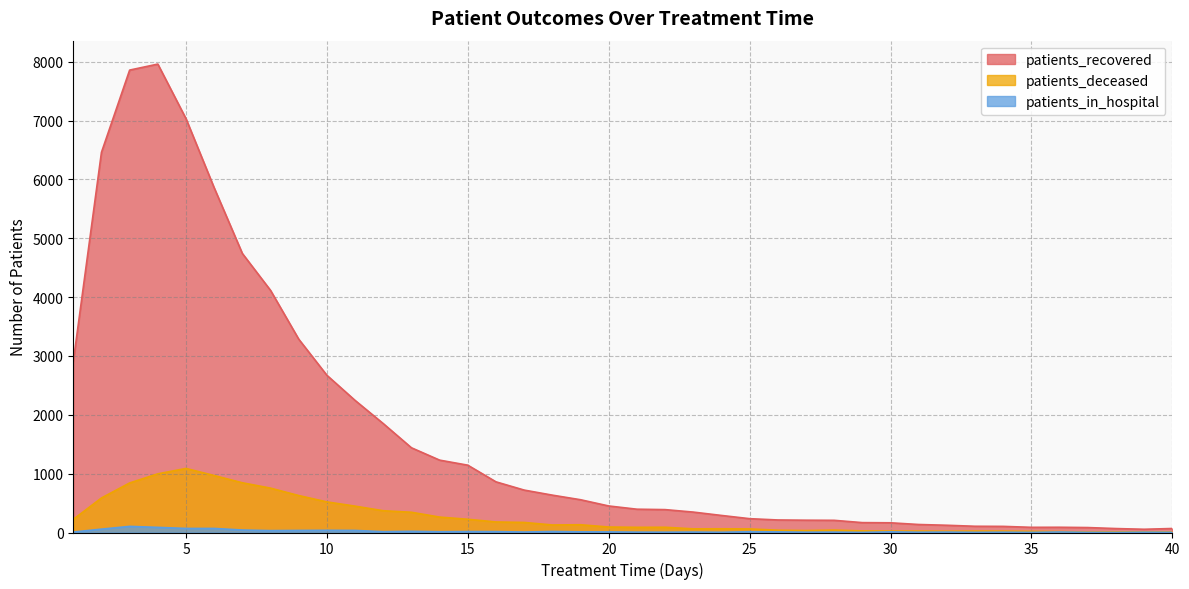

What is the approximate value of patients_in_hospital at 40, to the nearest 5?

5